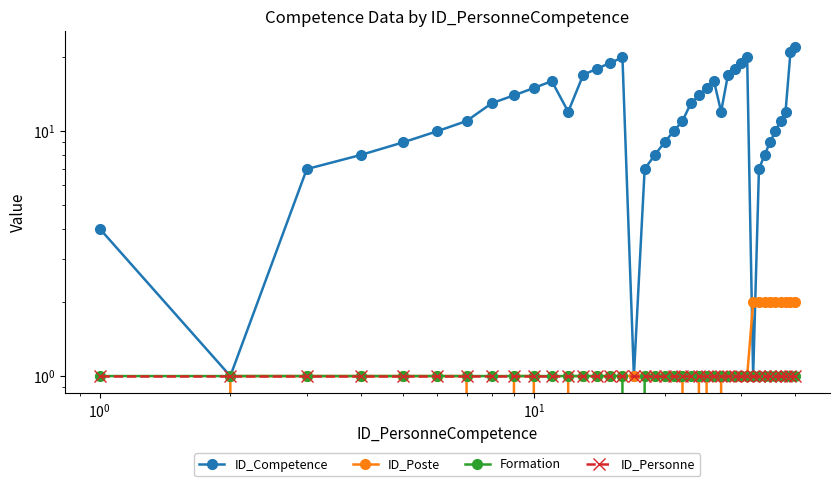

What are all the series names shown in the legend?

ID_Competence, ID_Poste, Formation, ID_Personne